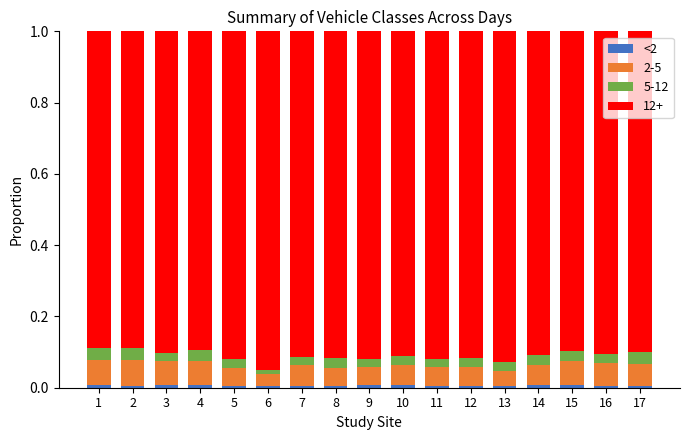

Are the bars grouped side by side (vs. stacked)?

No